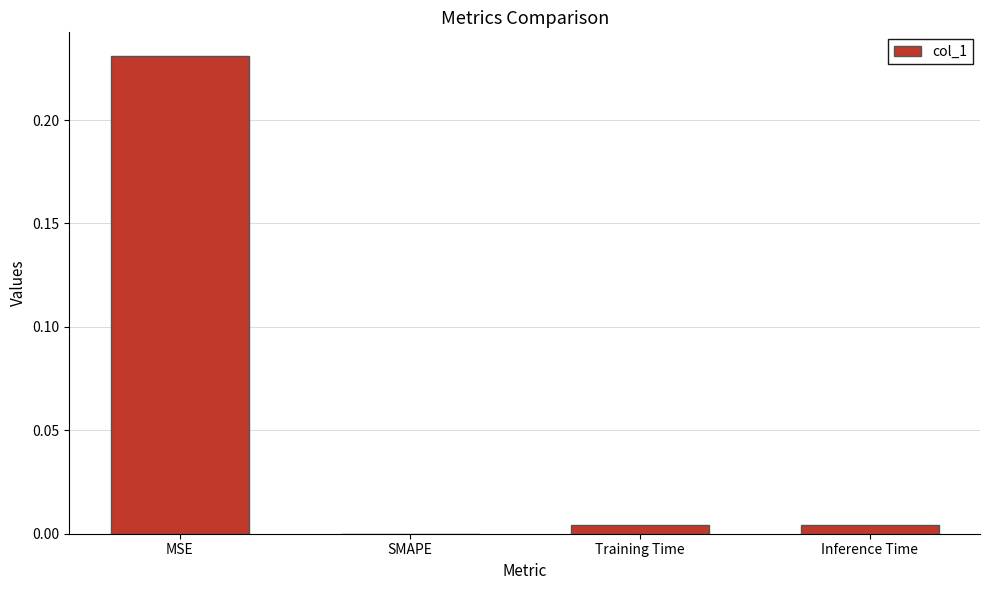

Which has a higher value, Training Time or MSE?

MSE